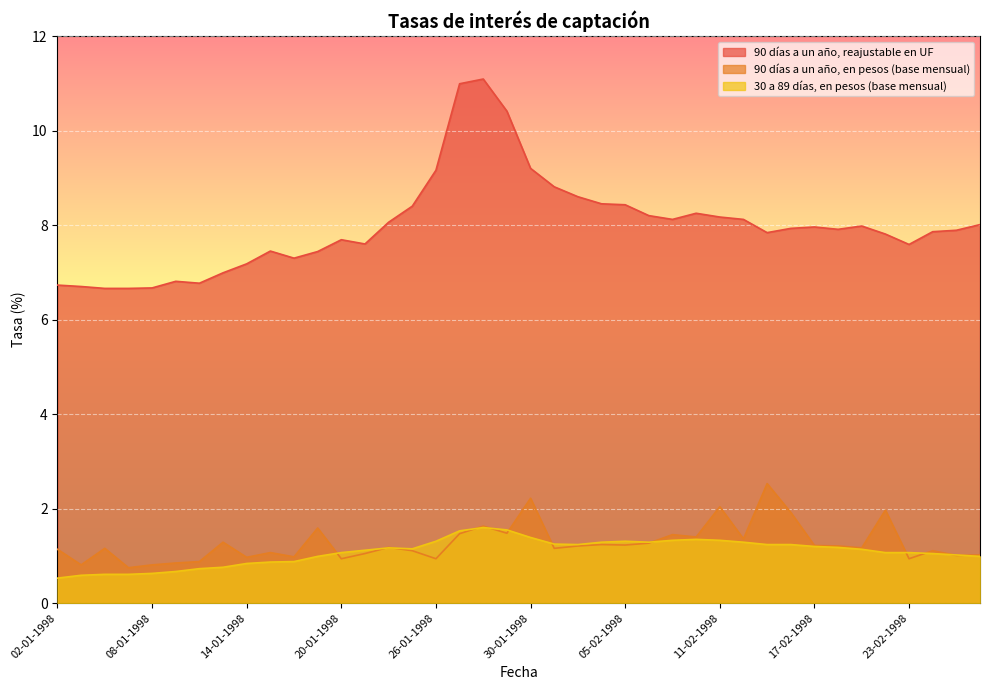

True or false: 90 días a un año, reajustable en UF and 30 a 89 días, en pesos (base mensual) intersect in this chart.

False